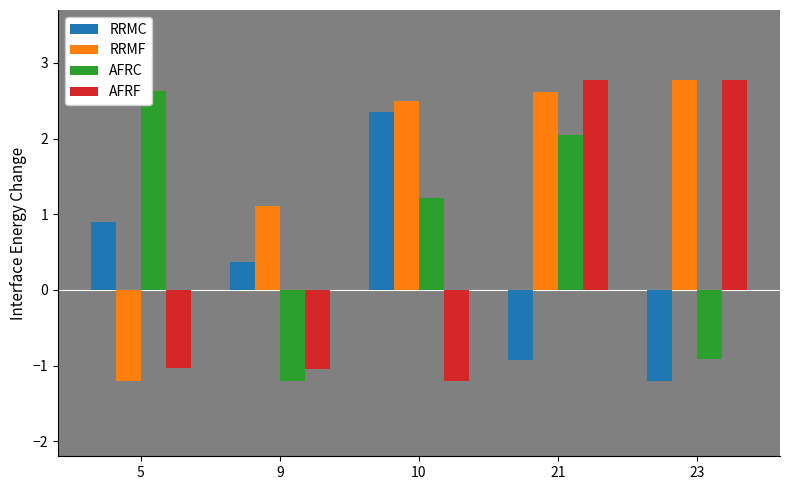

What is the average value of the RRMF series?

1.6